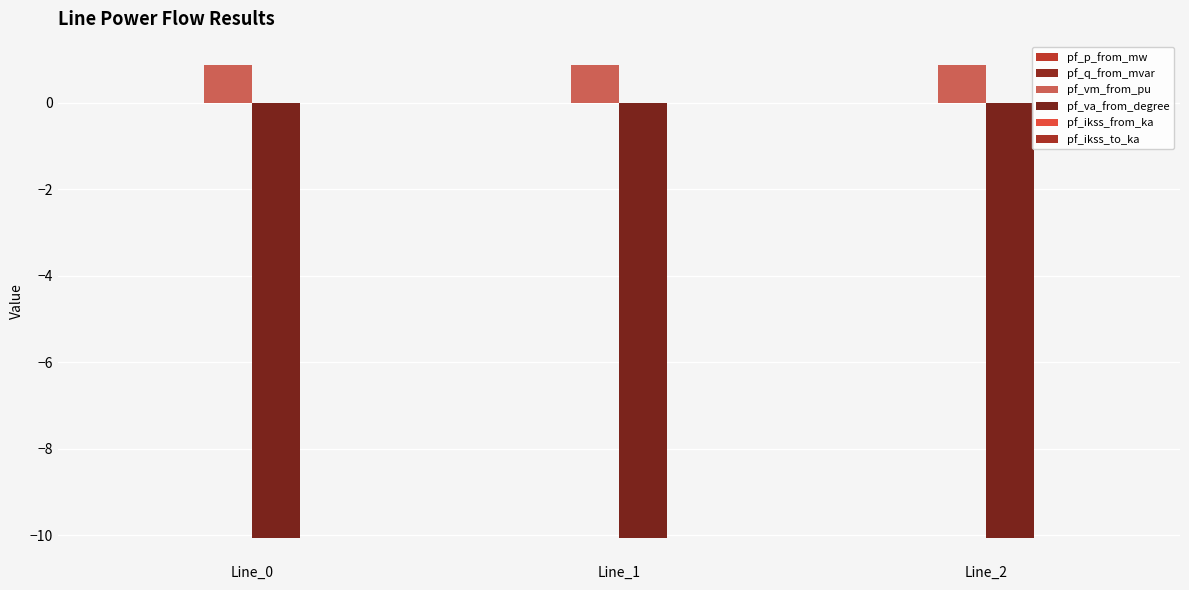

Reading right to left, transcribe all the data shown in this chart.

pf_p_from_mw: Line_2=0.0	Line_1=0.0	Line_0=-0.0
pf_q_from_mvar: Line_2=0.0	Line_1=0.0	Line_0=0.0
pf_vm_from_pu: Line_2=0.9	Line_1=0.9	Line_0=0.9
pf_va_from_degree: Line_2=-10.1	Line_1=-10.1	Line_0=-10.1
pf_ikss_from_ka: Line_2=0.0	Line_1=0.0	Line_0=0.0
pf_ikss_to_ka: Line_2=0.0	Line_1=0.0	Line_0=0.0